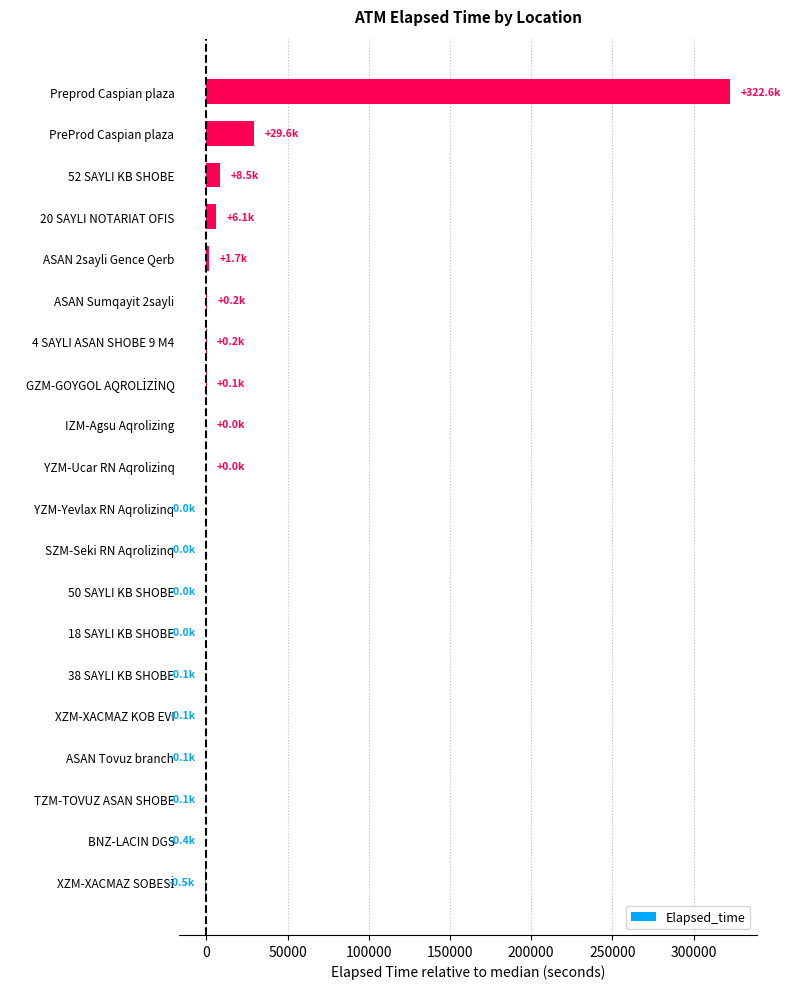

What is the greatest value displayed?

322643